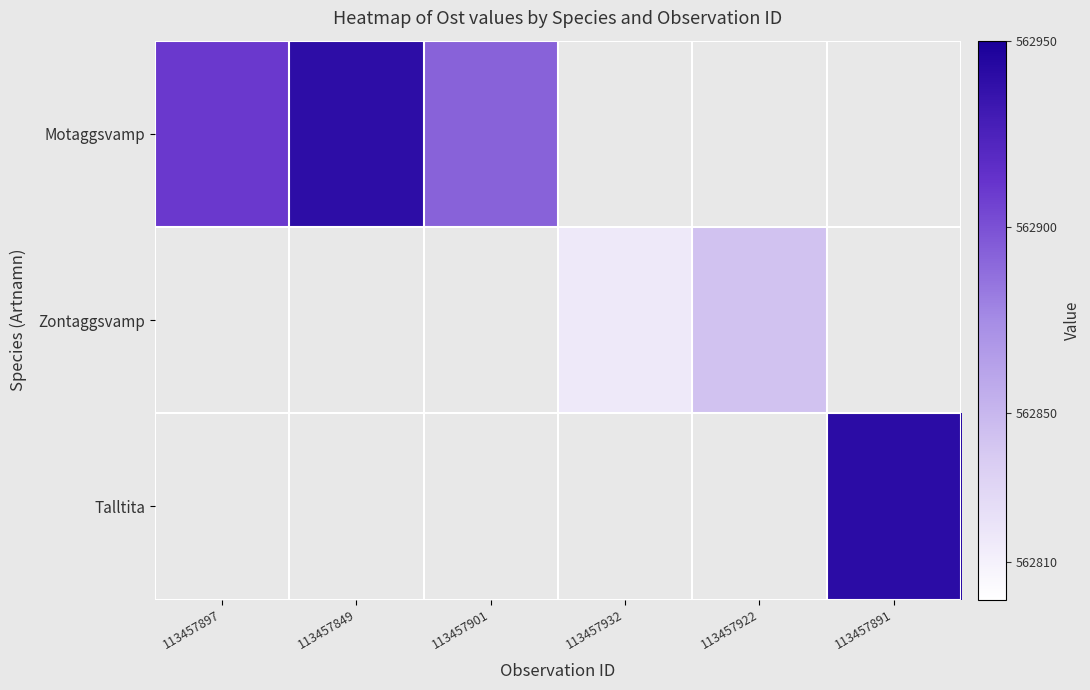

At how many categories does at least one series exceed 562896?

3